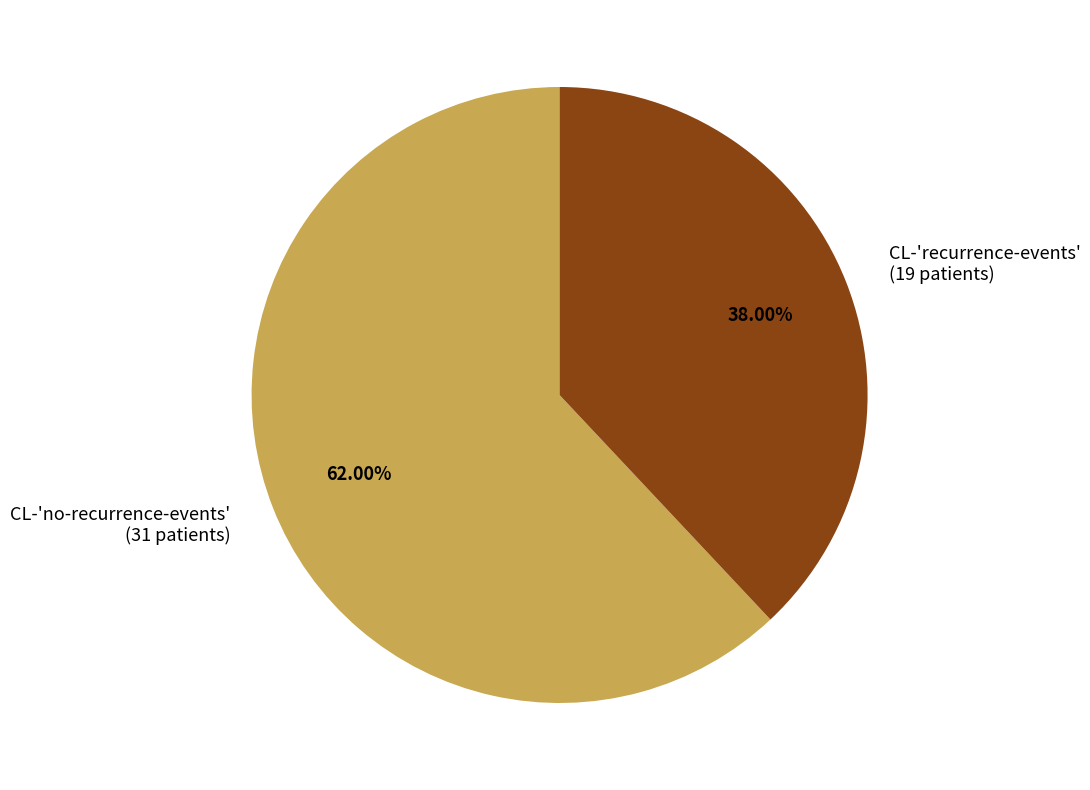

Combined, do CL-'no-recurrence-events' (31 patients) and CL-'recurrence-events' (19 patients) account for over 50%?

Yes